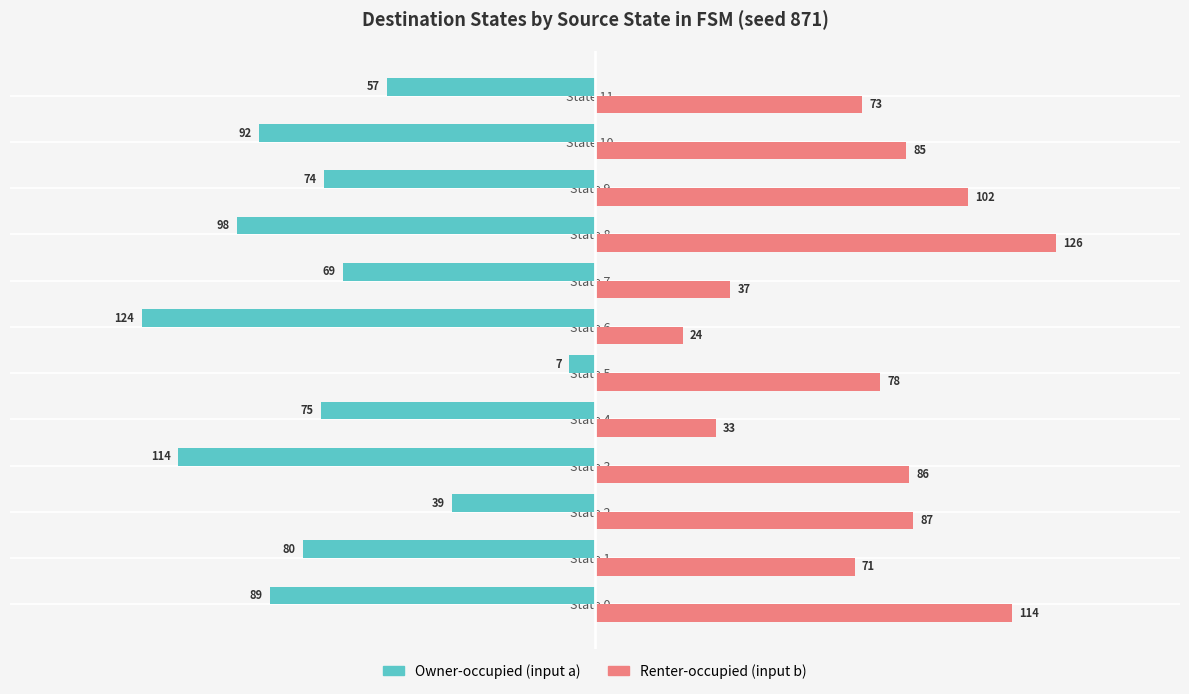

At which category is the sum across all series the highest?

State 5